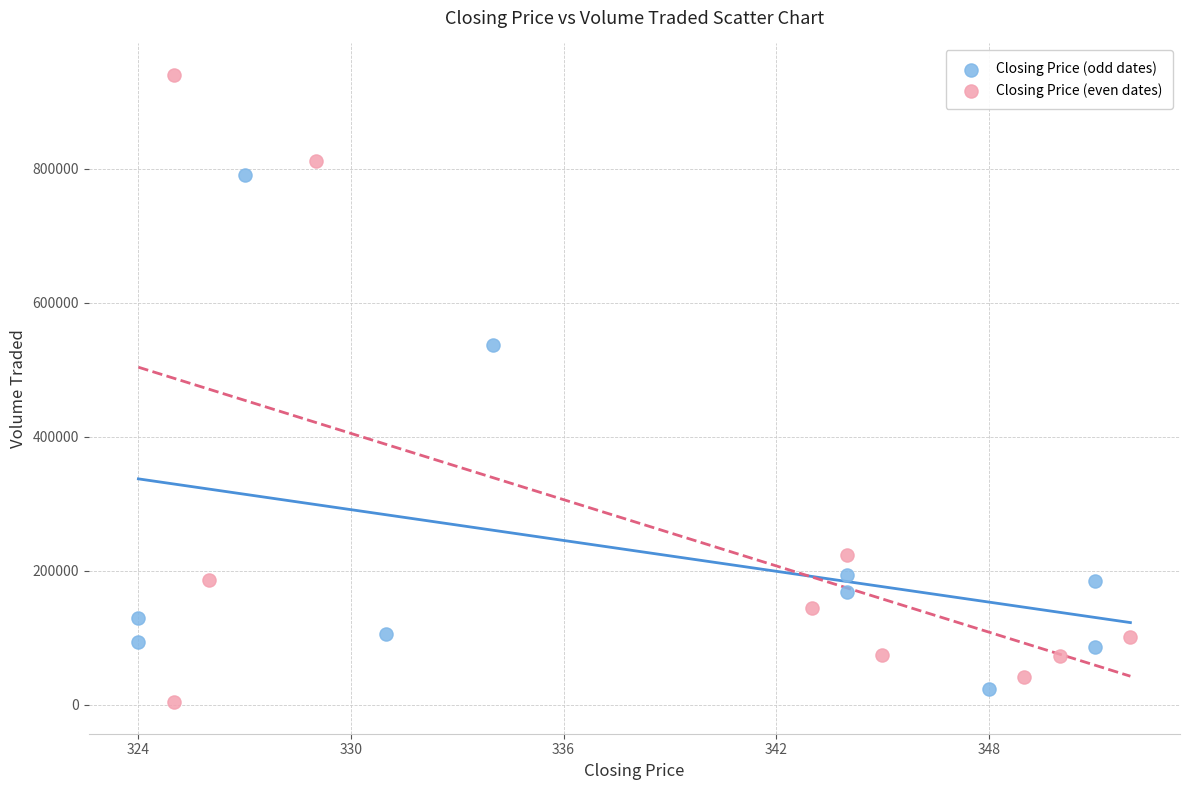

Which series has the widest spread of Y values?

Closing Price (even dates)